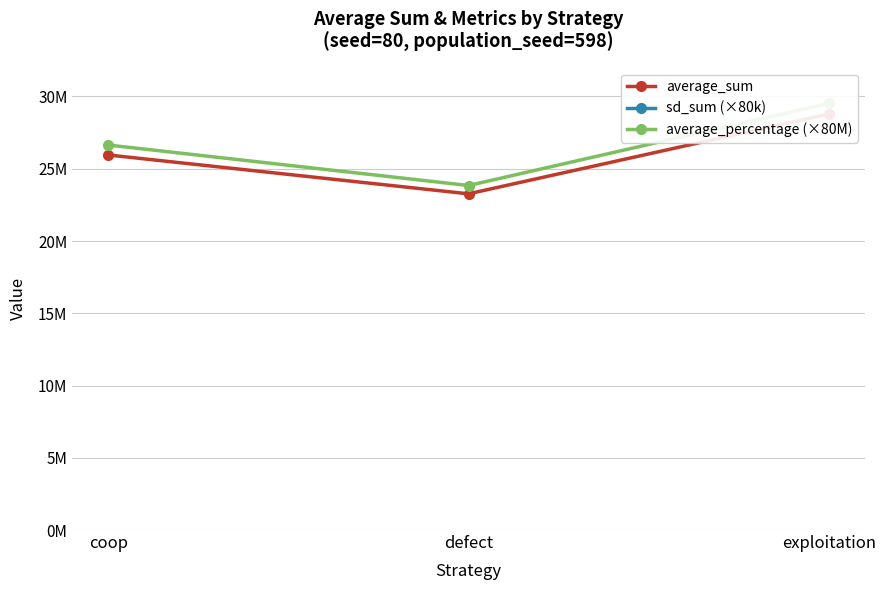

What position from the right is defect?

2